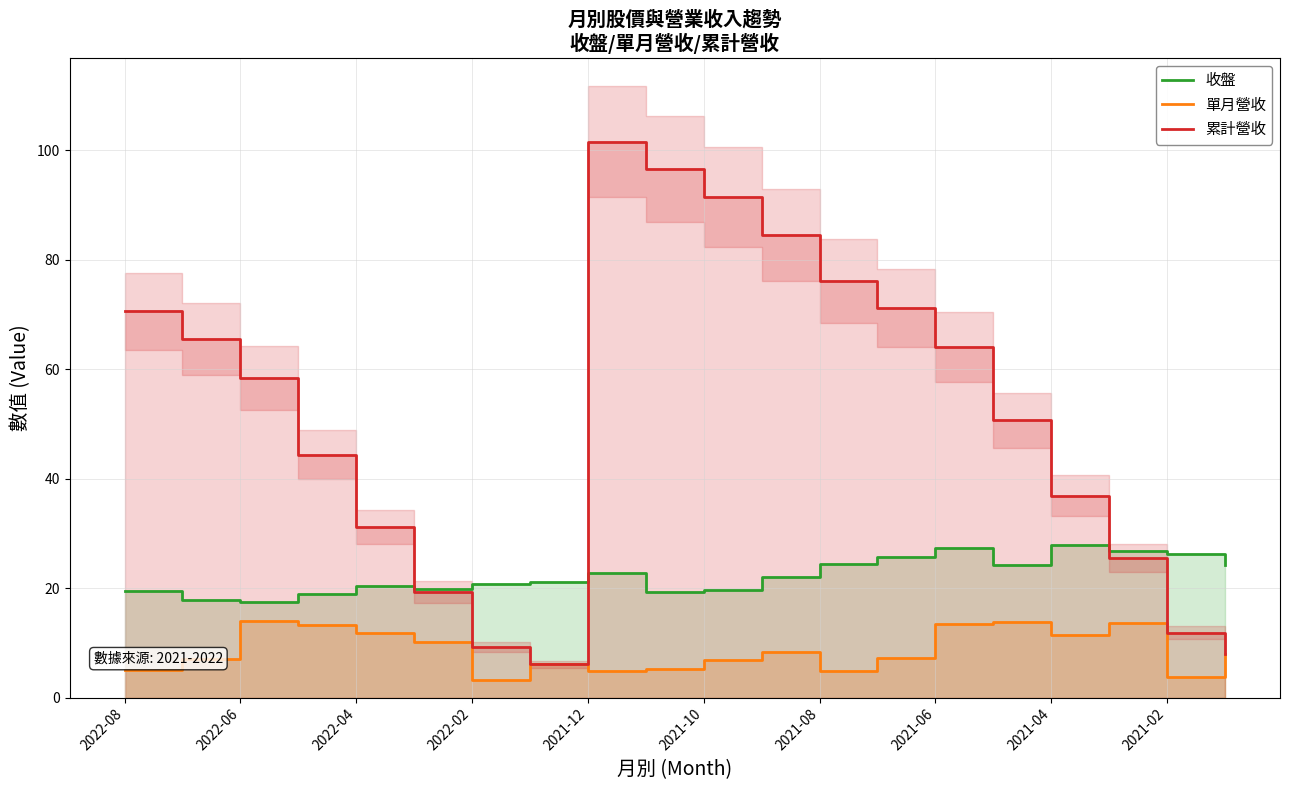

What are all the series names shown in the legend?

收盤, 單月營收, 累計營收